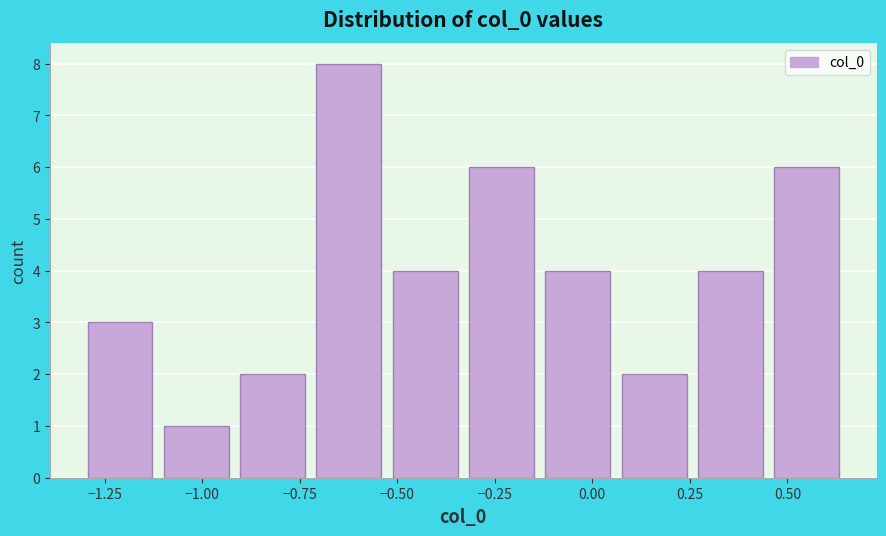

Around what value on the x-axis is the tallest bar? Give the approximate position of its centre, as read against the axis.

-0.60